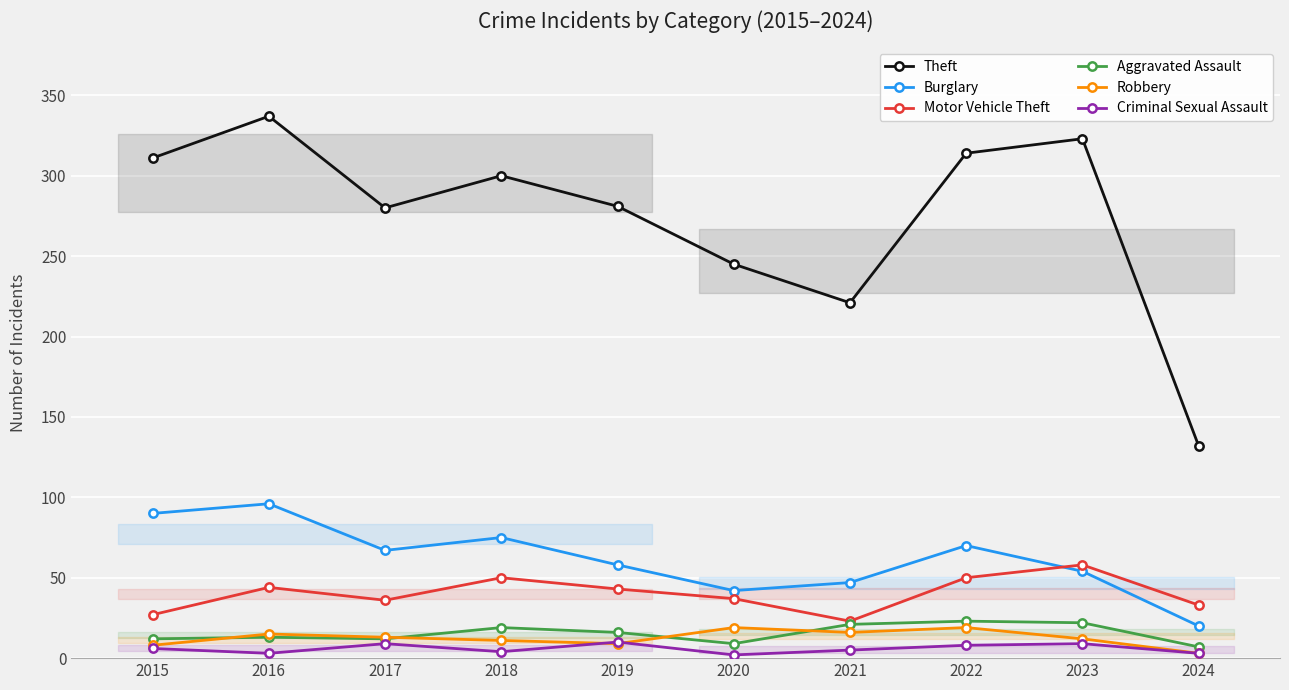

At 2017, list the series in order from largest to smallest.

Theft, Burglary, Motor Vehicle Theft, Robbery, Aggravated Assault, Criminal Sexual Assault